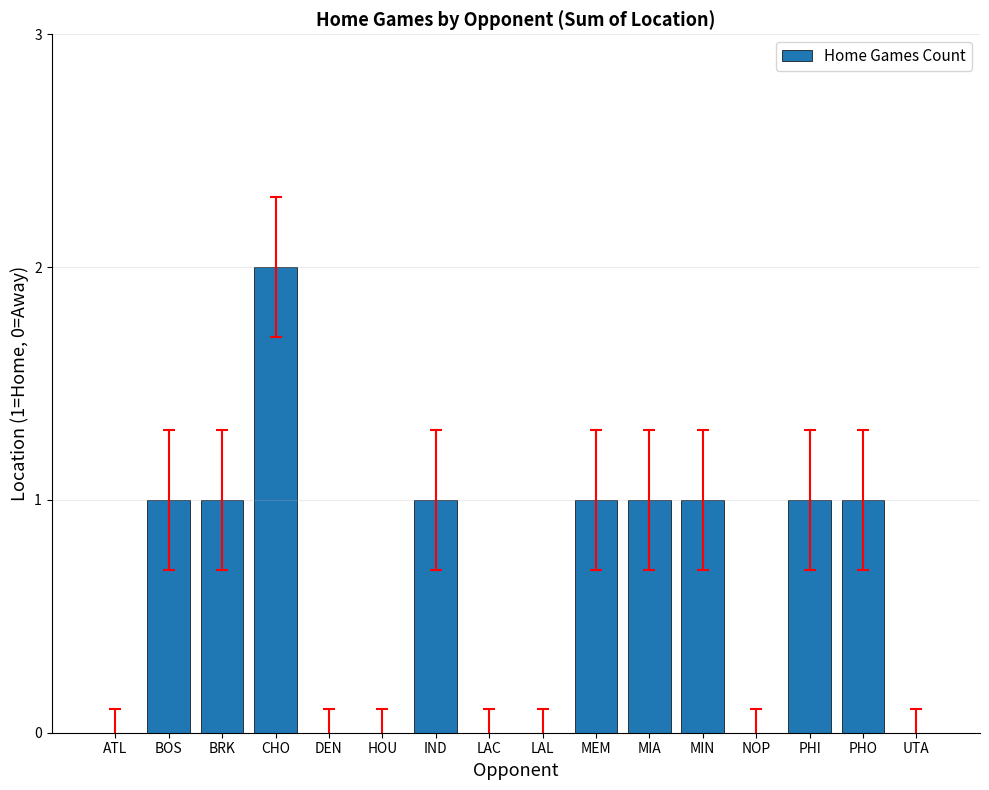

What is the sum of all values?

10